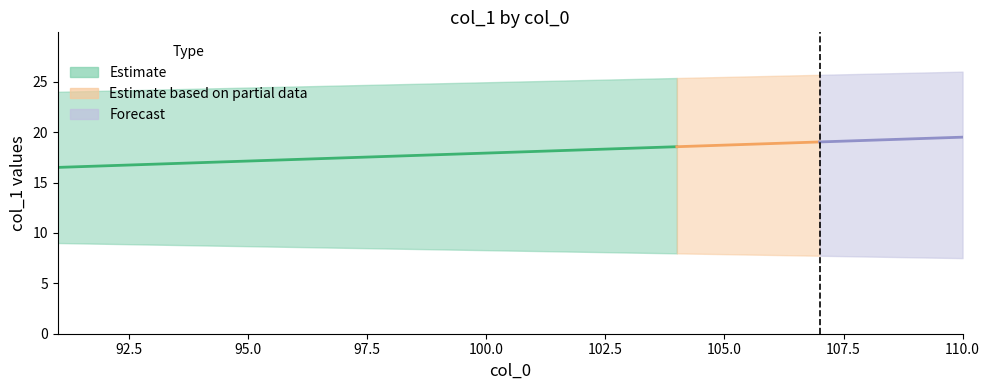

Does the chart display data point markers on the line(s)?

No